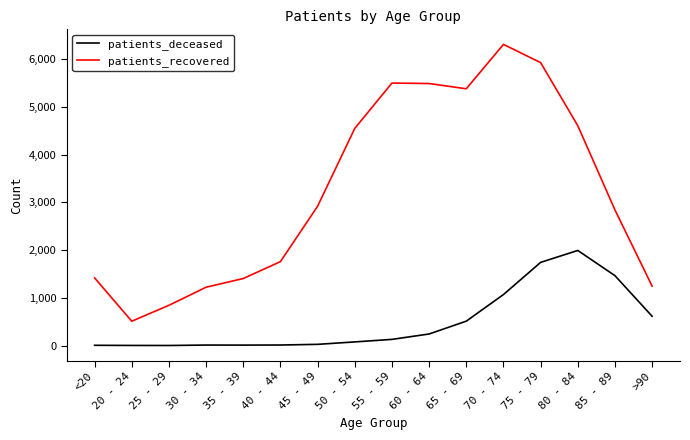

At which label is patients_deceased closest to 997?

70 - 74